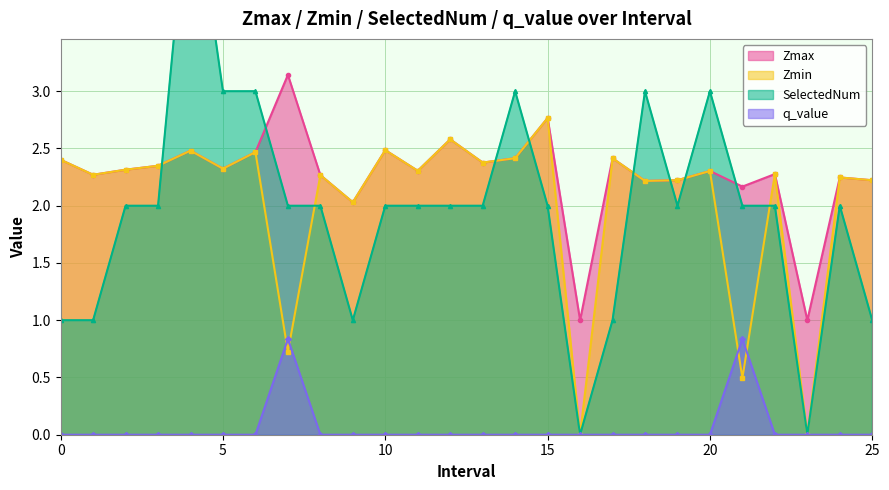

Reading right to left, what are all the values shown in this chart?

Zmax: 25.0=2.2	24.0=2.2	23.0=1.0	22.0=2.3	21.0=2.2	20.0=2.3	19.0=2.2	18.0=2.2	17.0=2.4	16.0=1.0	15.0=2.8	14.0=2.4	13.0=2.4	12.0=2.6	11.0=2.3	10.0=2.5	9.0=2.0	8.0=2.3	7.0=3.1	6.0=2.5	5.0=2.3	4.0=2.5	3.0=2.3	2.0=2.3	1.0=2.3	0.0=2.4
Zmin: 25.0=2.2	24.0=2.2	23.0=0.0	22.0=2.3	21.0=0.5	20.0=2.3	19.0=2.2	18.0=2.2	17.0=2.4	16.0=0.0	15.0=2.8	14.0=2.4	13.0=2.4	12.0=2.6	11.0=2.3	10.0=2.5	9.0=2.0	8.0=2.3	7.0=0.7	6.0=2.5	5.0=2.3	4.0=2.5	3.0=2.3	2.0=2.3	1.0=2.3	0.0=2.4
SelectedNum: 25.0=1.0	24.0=2.0	23.0=0.0	22.0=2.0	21.0=2.0	20.0=3.0	19.0=2.0	18.0=3.0	17.0=1.0	16.0=0.0	15.0=2.0	14.0=3.0	13.0=2.0	12.0=2.0	11.0=2.0	10.0=2.0	9.0=1.0	8.0=2.0	7.0=2.0	6.0=3.0	5.0=3.0	4.0=5.0	3.0=2.0	2.0=2.0	1.0=1.0	0.0=1.0
q_value: 25.0=0.0	24.0=0.0	23.0=0.0	22.0=0.0	21.0=0.8	20.0=0.0	19.0=0.0	18.0=0.0	17.0=0.0	16.0=0.0	15.0=0.0	14.0=0.0	13.0=0.0	12.0=0.0	11.0=0.0	10.0=0.0	9.0=0.0	8.0=0.0	7.0=0.8	6.0=0.0	5.0=0.0	4.0=0.0	3.0=0.0	2.0=0.0	1.0=0.0	0.0=0.0